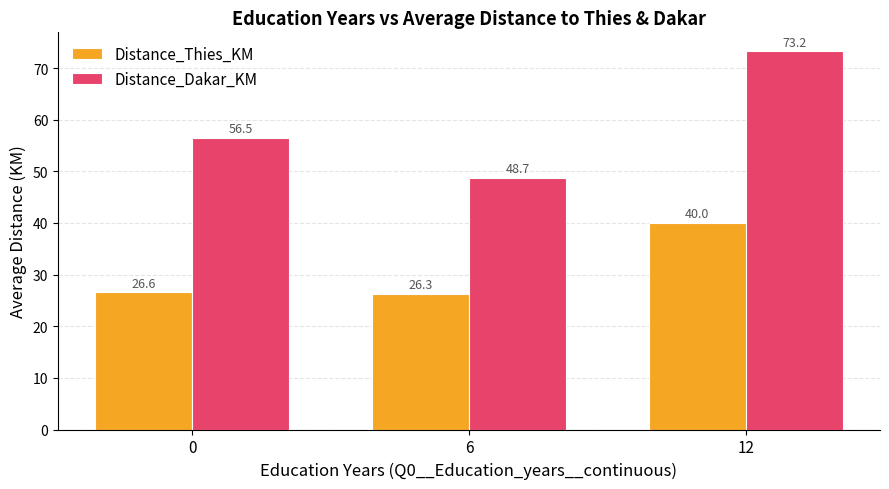

What are all the series names shown in the legend?

Distance_Thies_KM, Distance_Dakar_KM